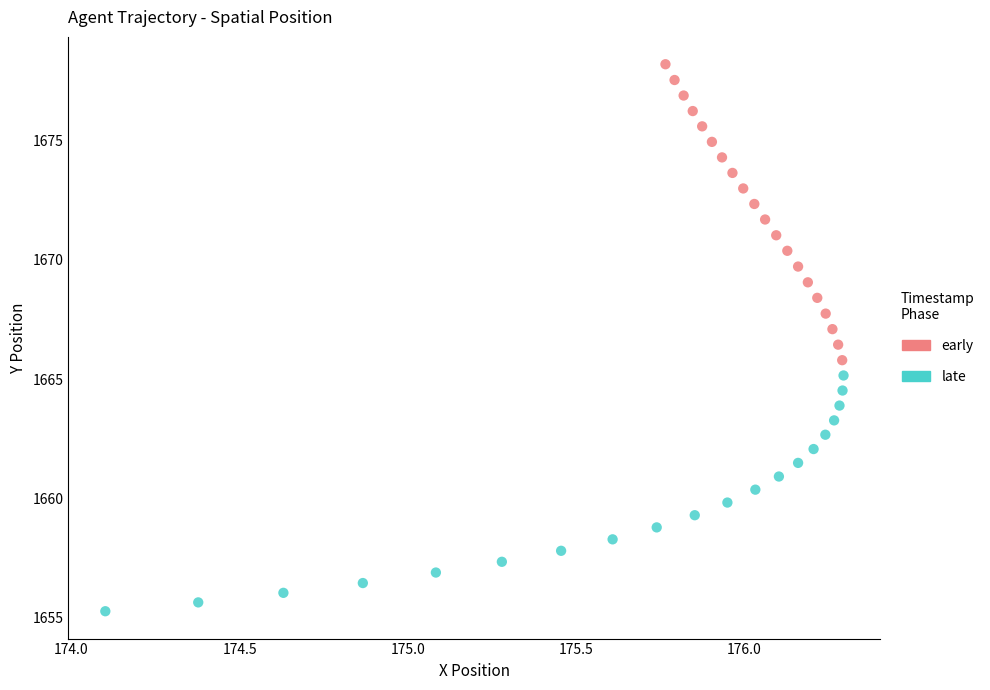

Which series reaches the maximum Y coordinate?

early